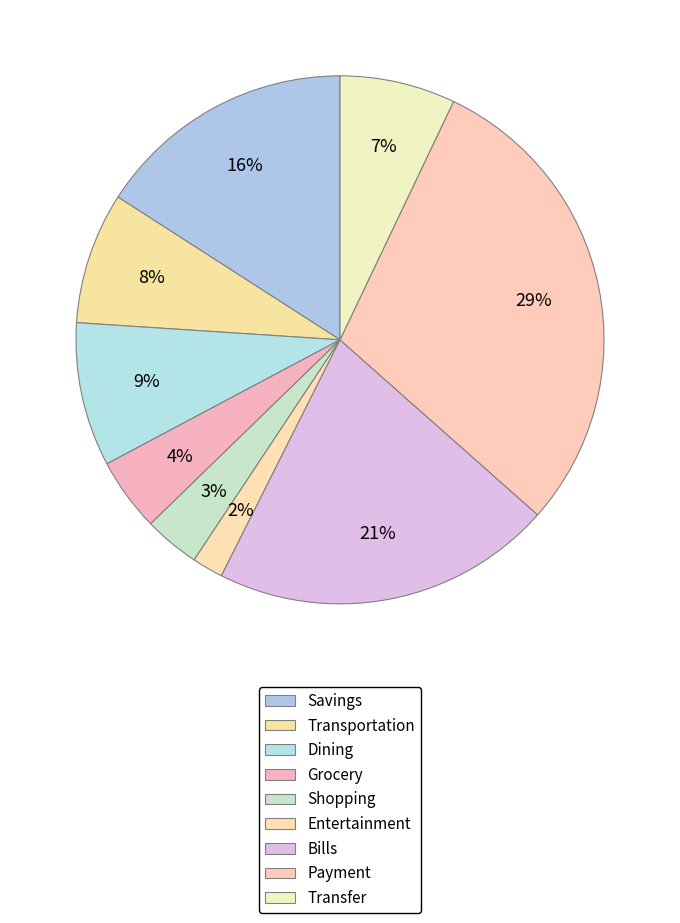

How many segments does this pie chart have?

9